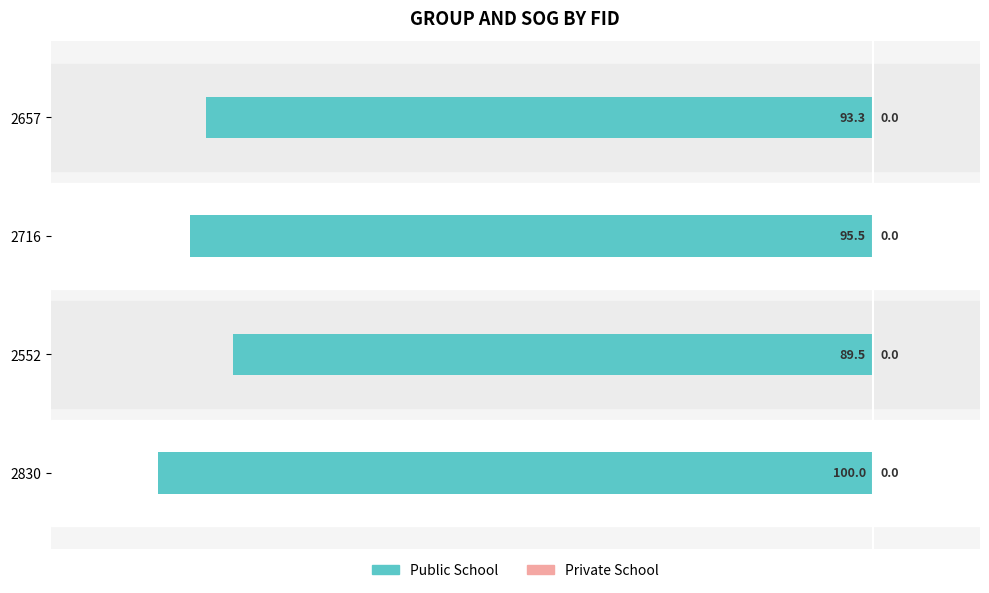

How many values in the Public School series exceed -93?

1